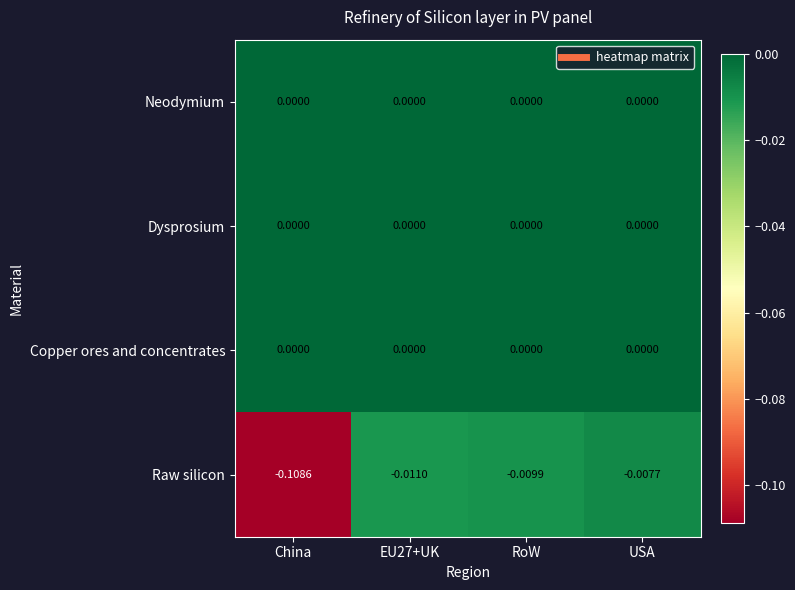

Which series changed the most between EU27+UK and USA?

Raw silicon